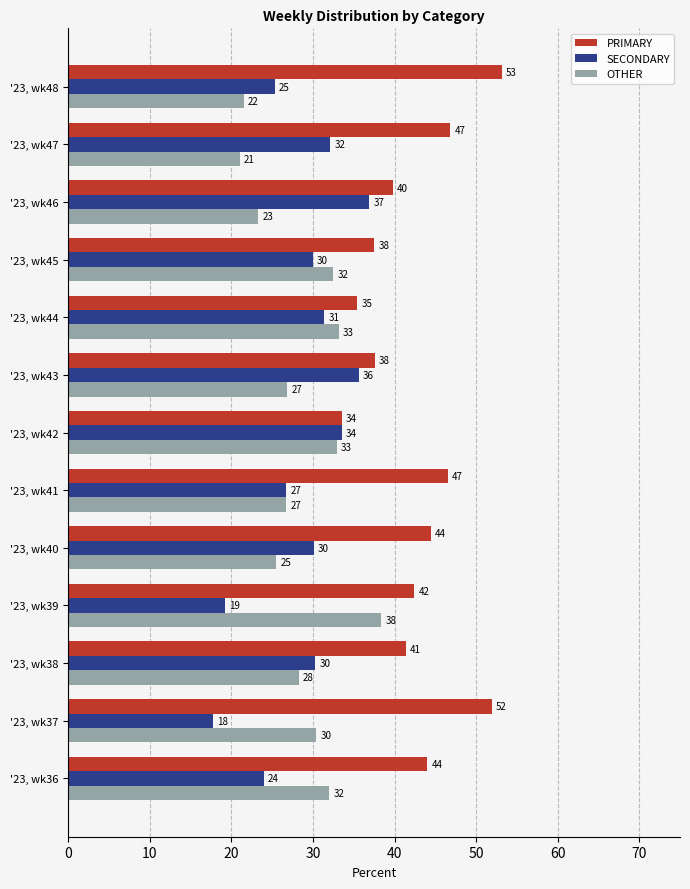

What are all the series names shown in the legend?

PRIMARY, SECONDARY, OTHER